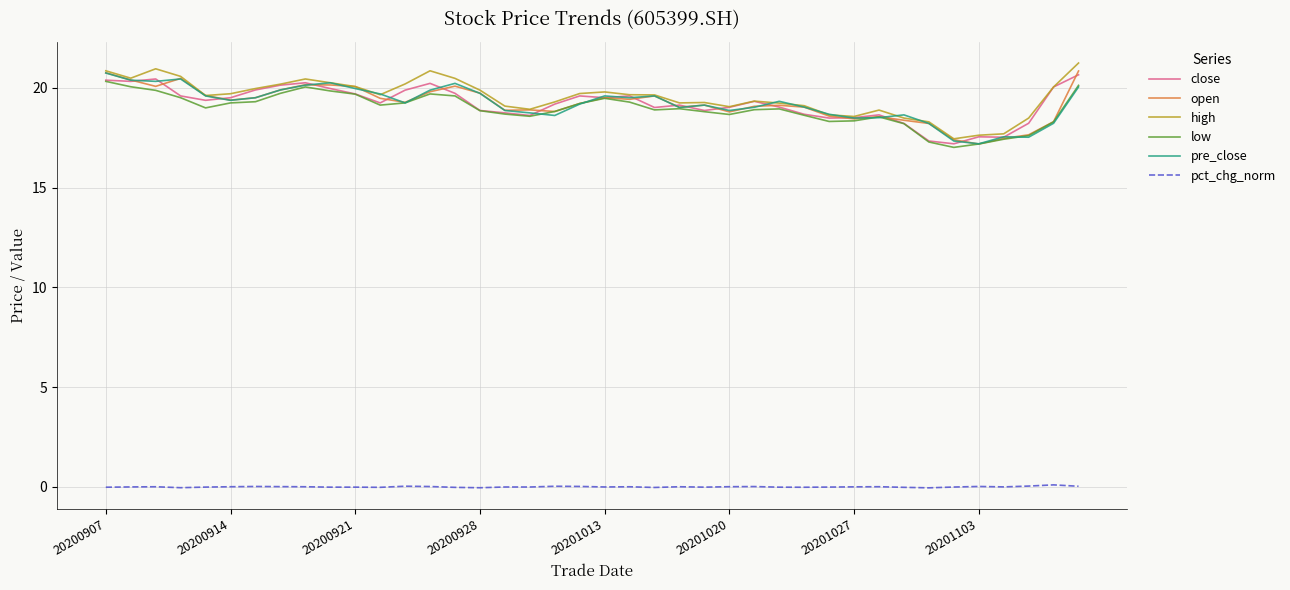

True or false: close and pct_chg_norm cross at least once.

False